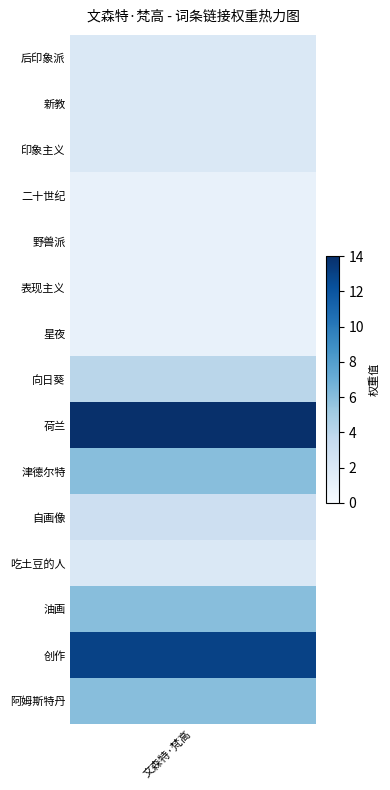

The 吃土豆的人 series shows -1 at 10. True or false?

False